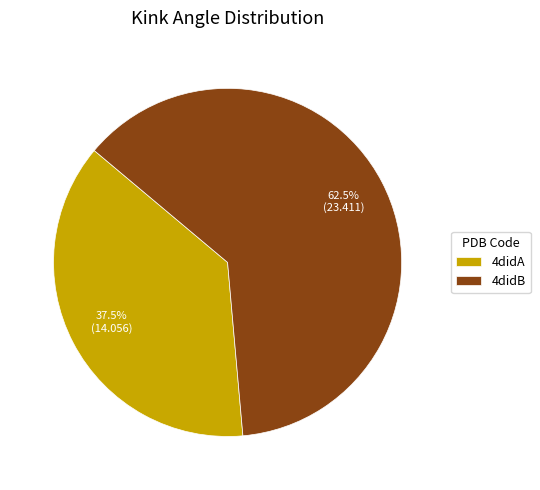

How many slices are in this pie chart?

2